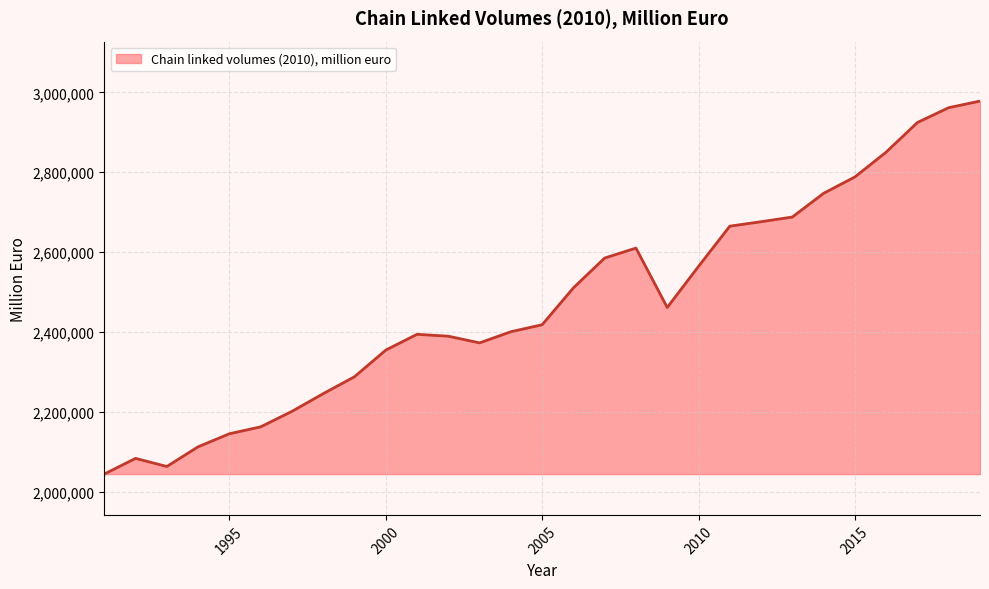

What is the difference between the maximum and minimum values?

933801.8